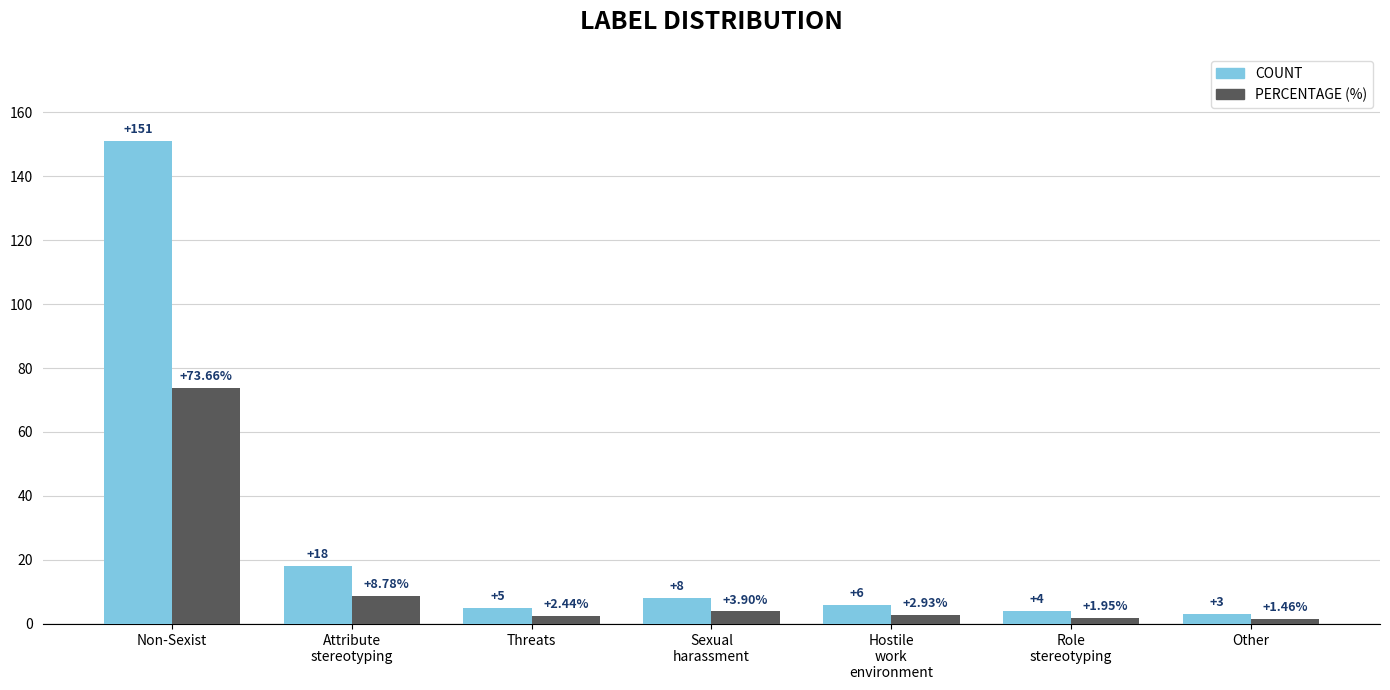

What is the total value across all series at Other?

4.5